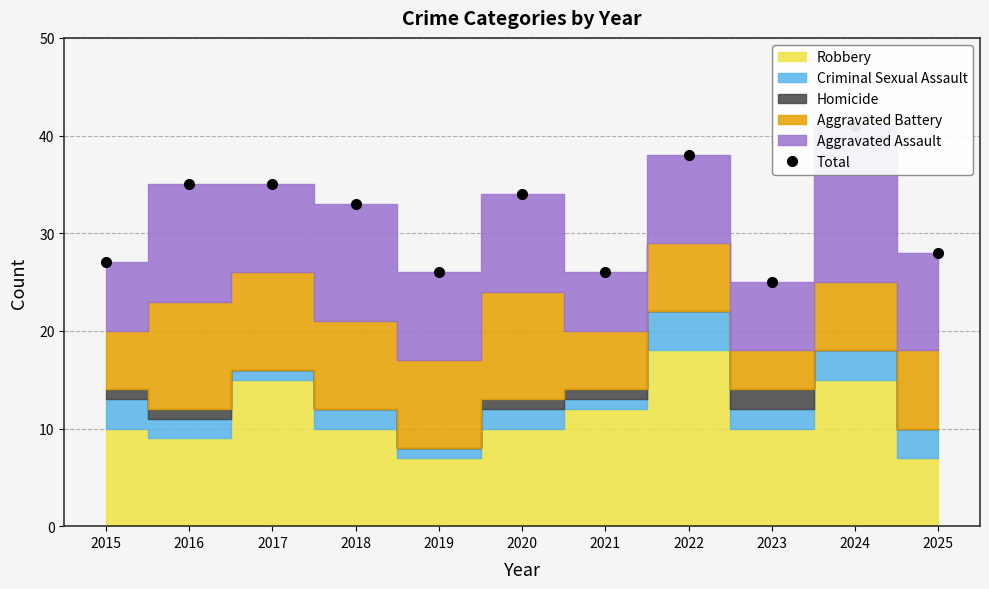

Between 2023 and 2018, which is larger?

2018